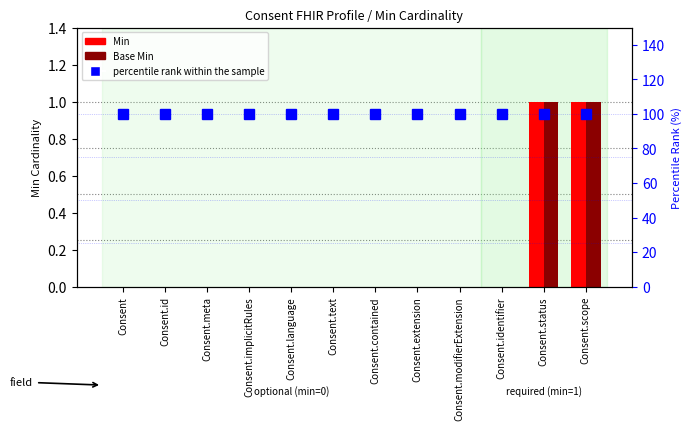

Is the value of Min at Consent.language greater than the value of percentile rank within the sample at Consent.status?

No